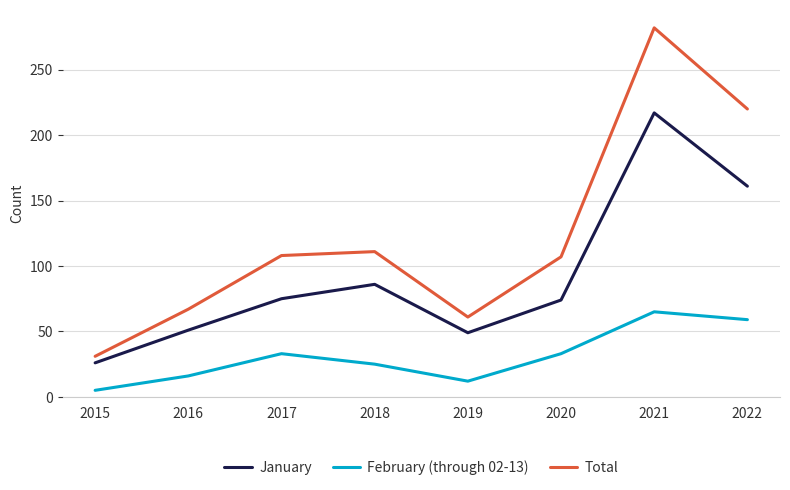

How many distinct data groups are displayed?

3